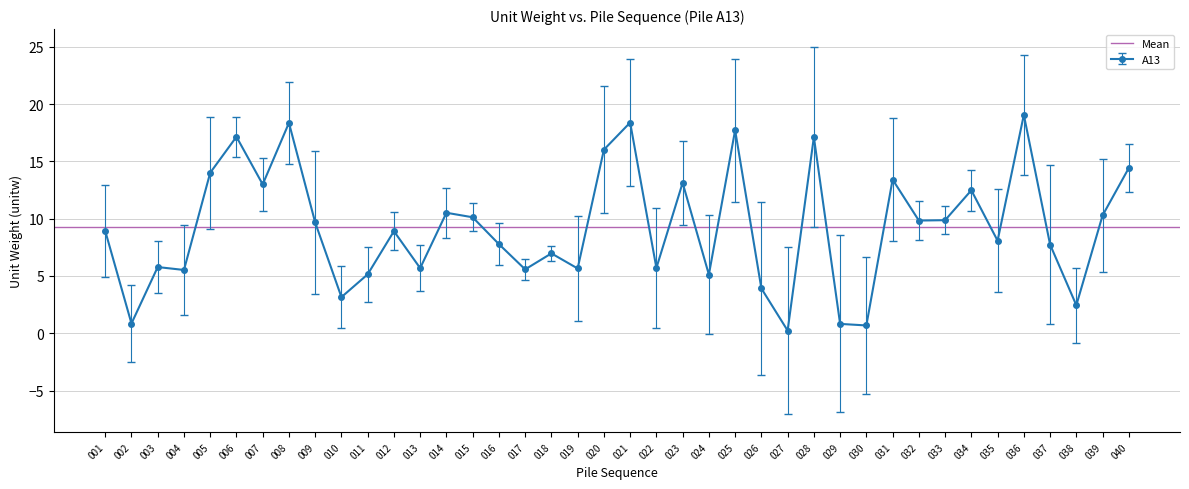

How many interior local valleys (lower than both neighbors) does the data have?

14